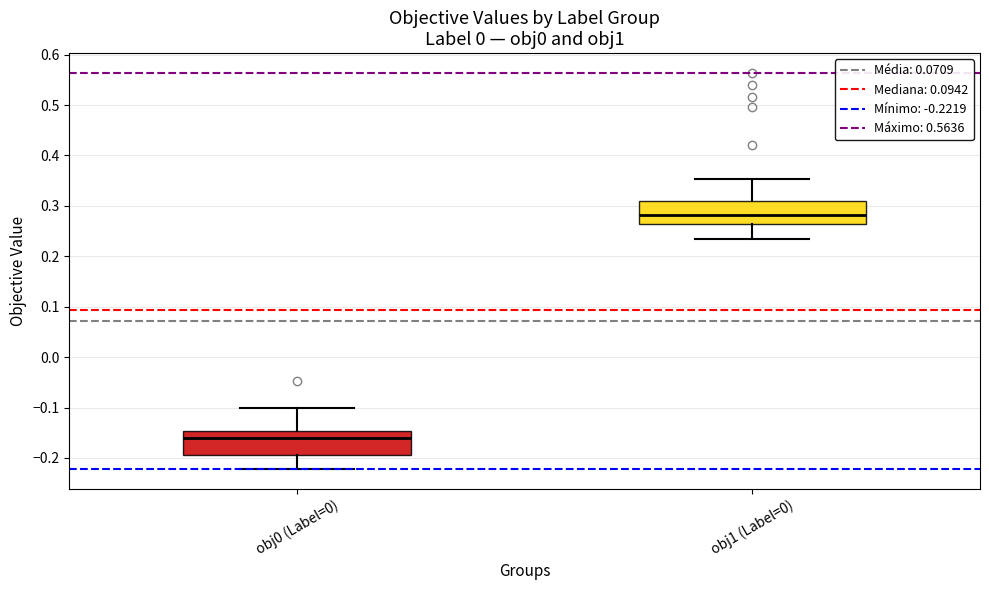

Where does the median line of the box for obj1 (Label=0) sit on the y-axis? The values are not printed on the chart, so give them approximately, as read against the axis.

0.28